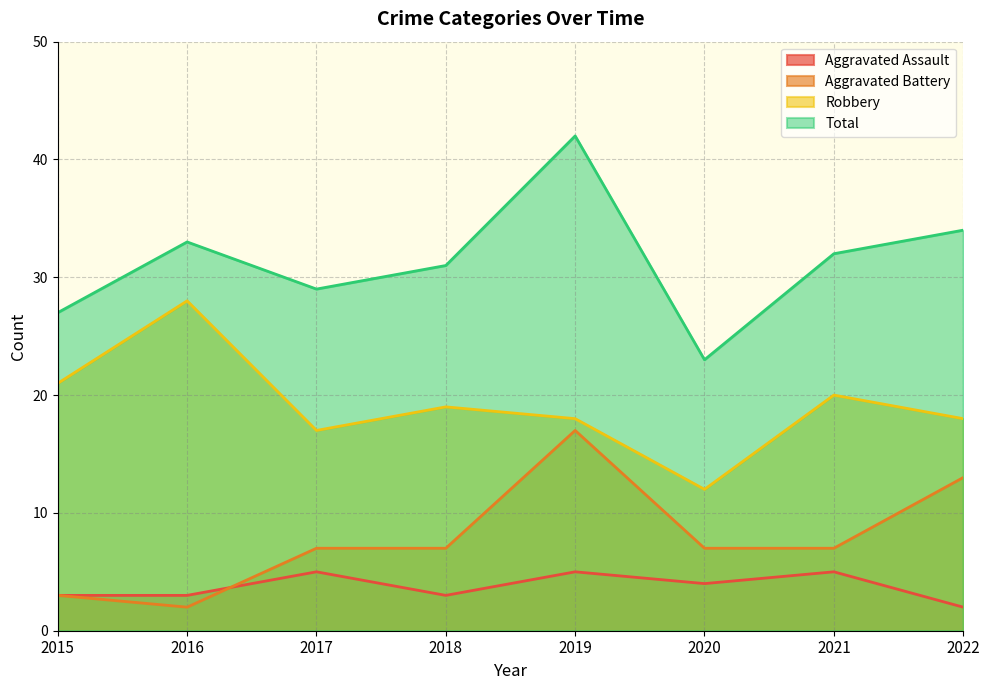

What value does the Total series have at 2015, to the nearest 10?

30